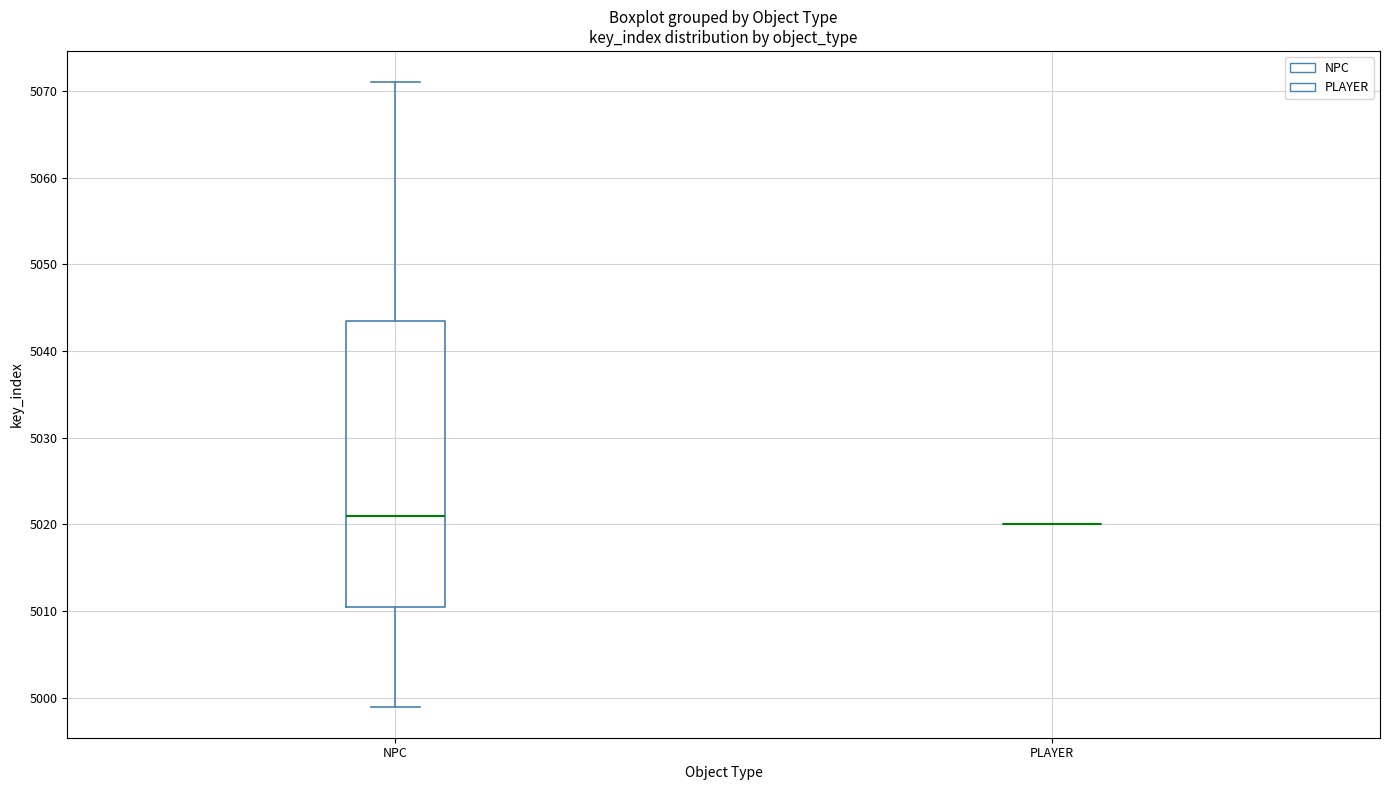

Which box is the tallest, from its lower edge to its upper edge?

NPC